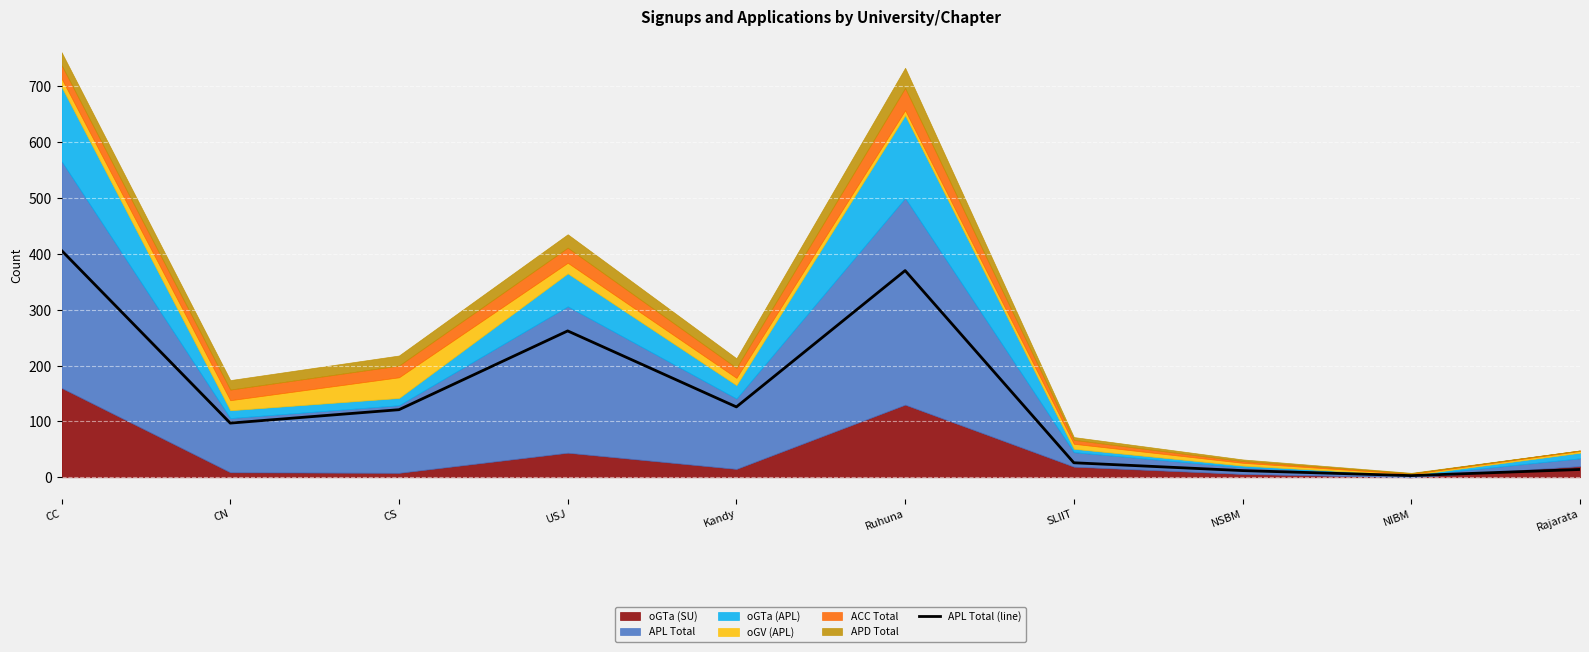

Where is the first local maximum?

USJ